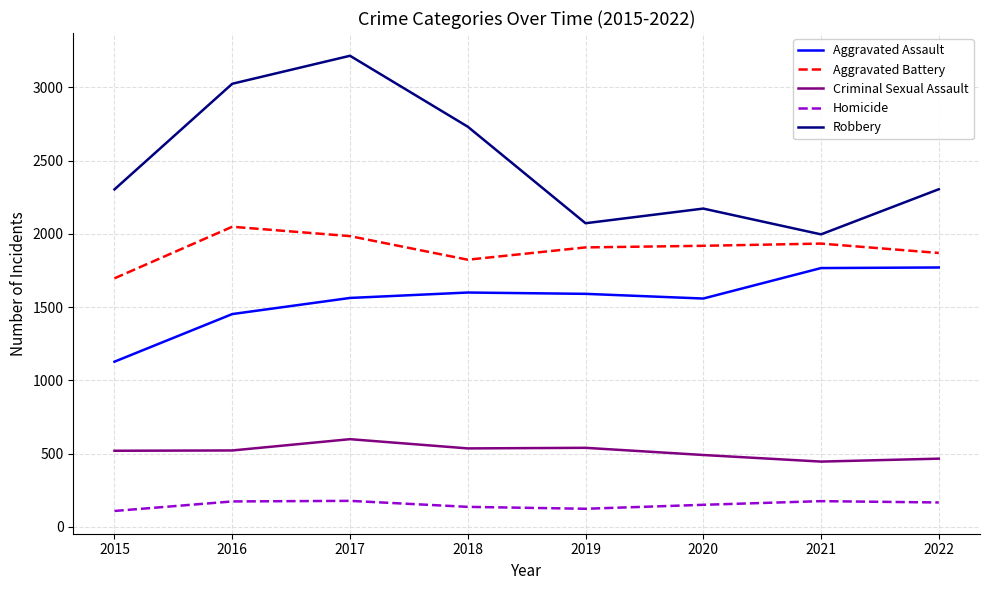

How many values in the Robbery series are below 2304?

4